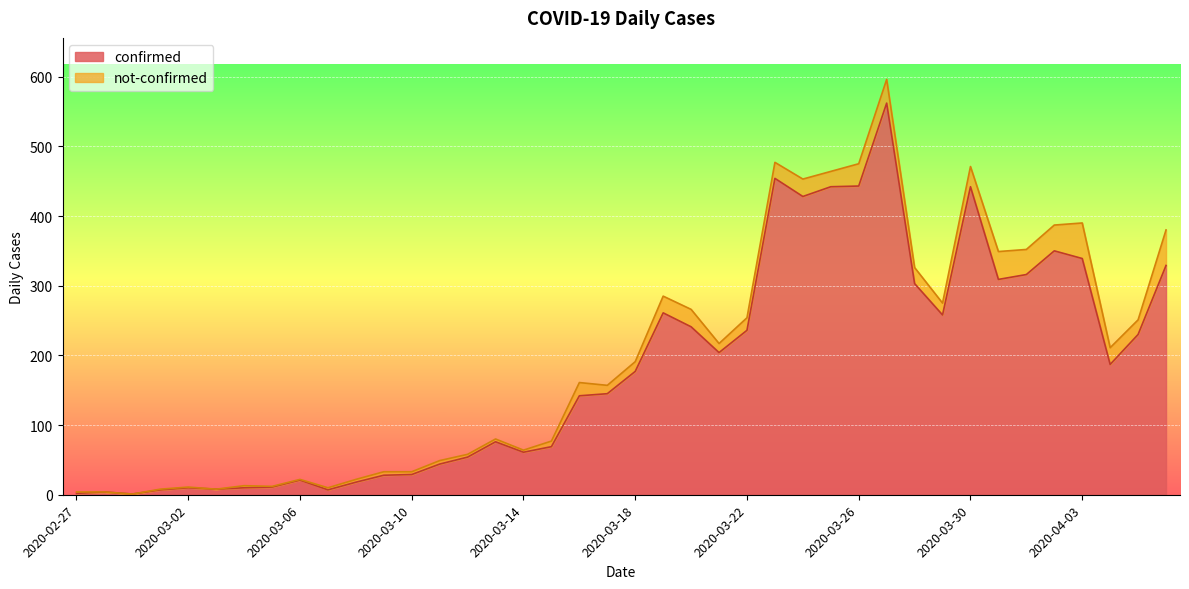

List the labels in order of value, largest first.

2020-03-27, 2020-03-23, 2020-03-26, 2020-03-25, 2020-03-30, 2020-03-24, 2020-04-02, 2020-04-03, 2020-04-06, 2020-04-01, 2020-03-31, 2020-03-28, 2020-03-19, 2020-03-29, 2020-03-20, 2020-03-22, 2020-04-05, 2020-03-21, 2020-04-04, 2020-03-18, 2020-03-17, 2020-03-16, 2020-03-13, 2020-03-15, 2020-03-14, 2020-03-12, 2020-03-11, 2020-03-10, 2020-03-09, 2020-03-06, 2020-03-08, 2020-03-05, 2020-03-02, 2020-03-04, 2020-03-03, 2020-03-01, 2020-03-07, 2020-02-28, 2020-02-27, 2020-02-29